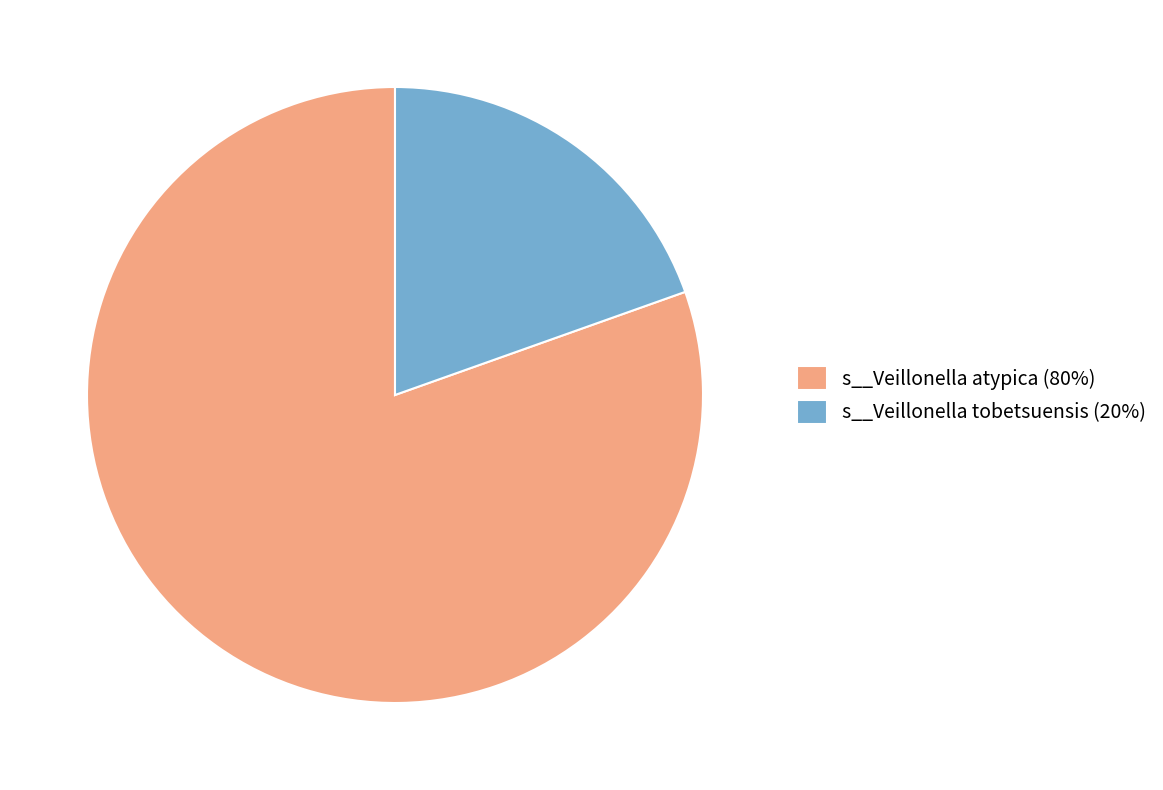

How many segments does this pie chart have?

2